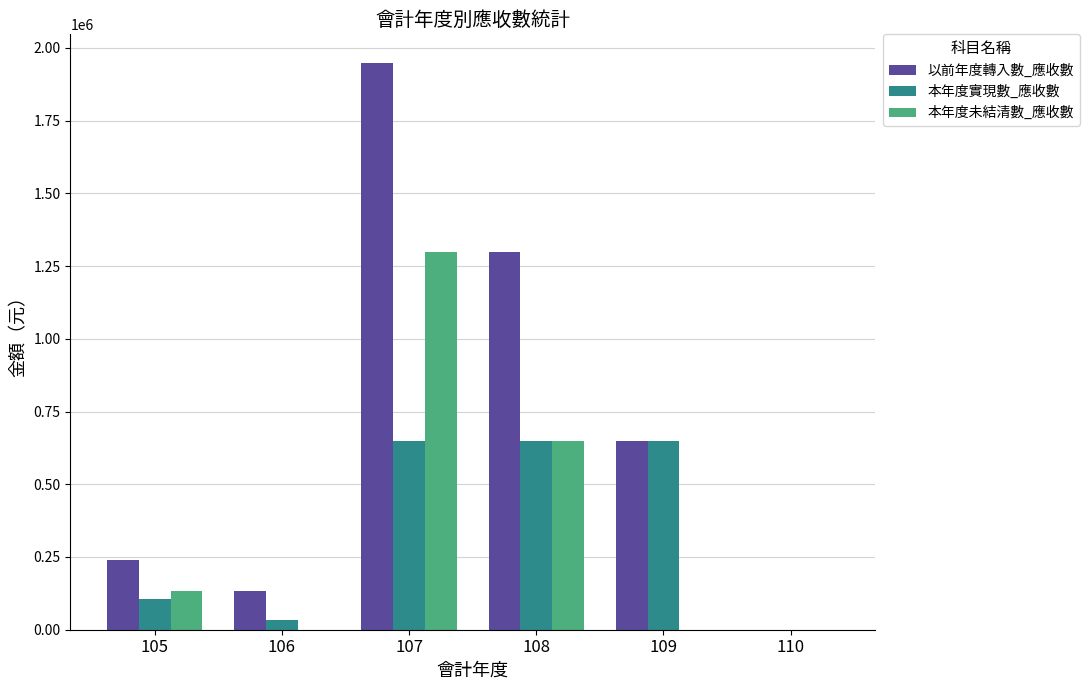

How many groups of bars are there?

6